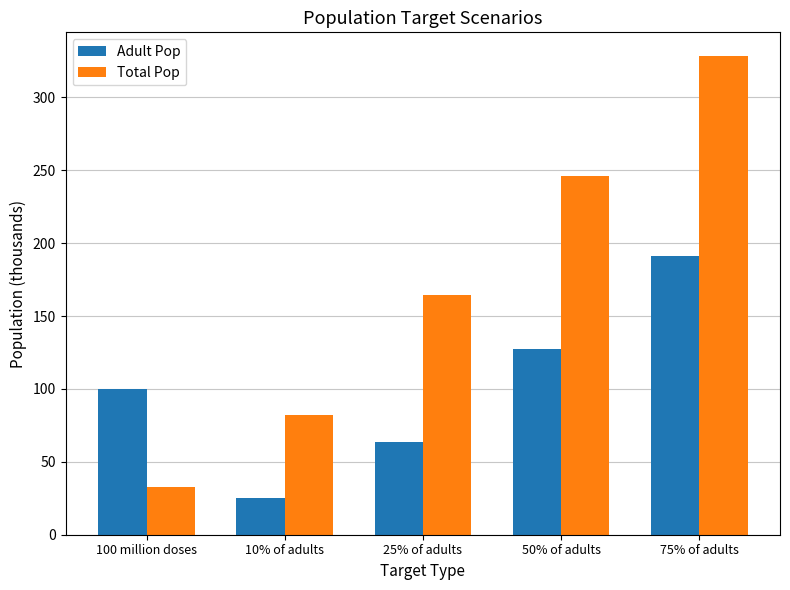

Rank the series by their maximum value, from highest to lowest.

Total Pop, Adult Pop